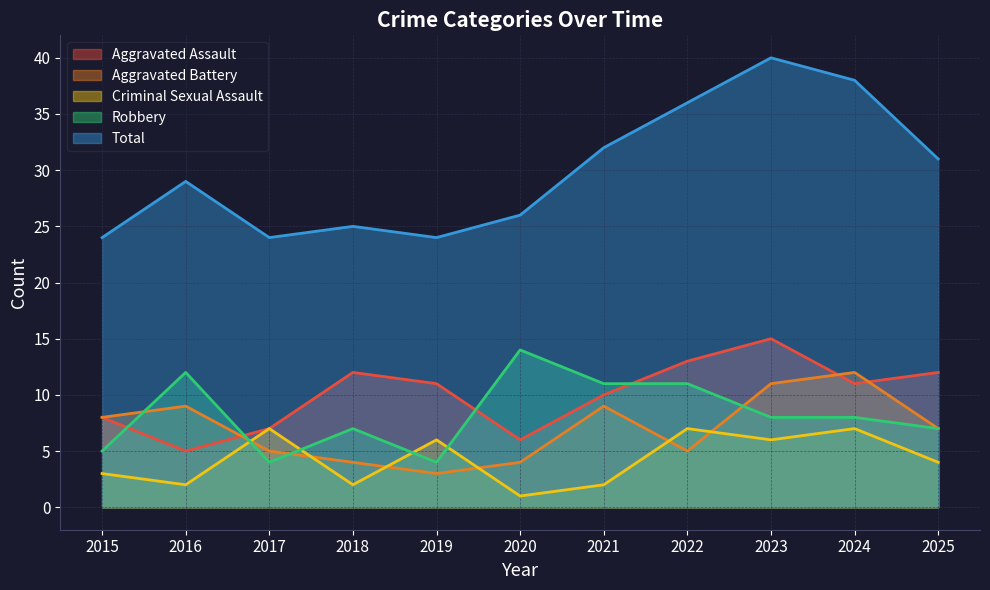

What value does the Aggravated Battery series have at 2025?

7